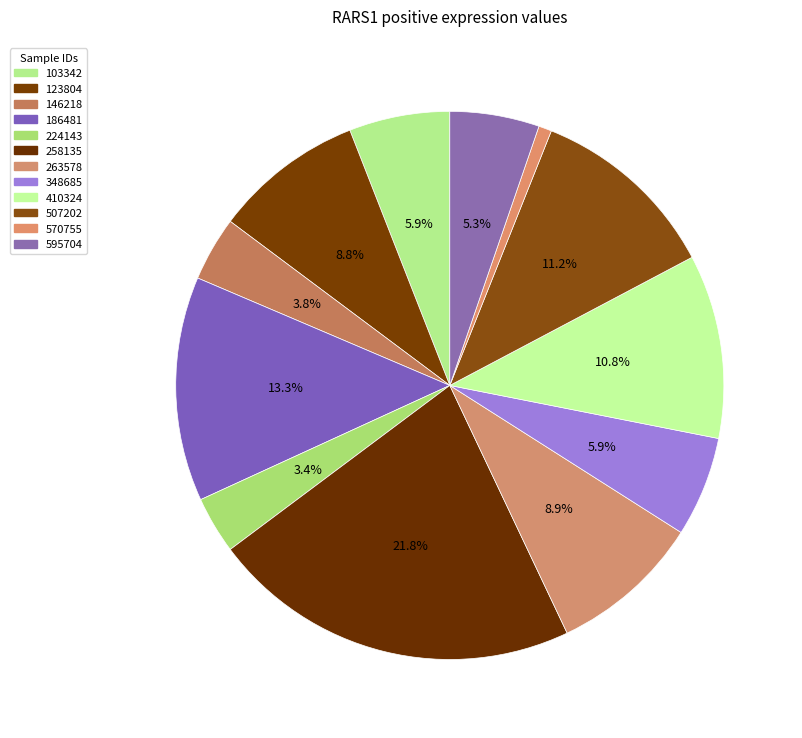

True or false: 570755 accounts for 1% of the total.

True